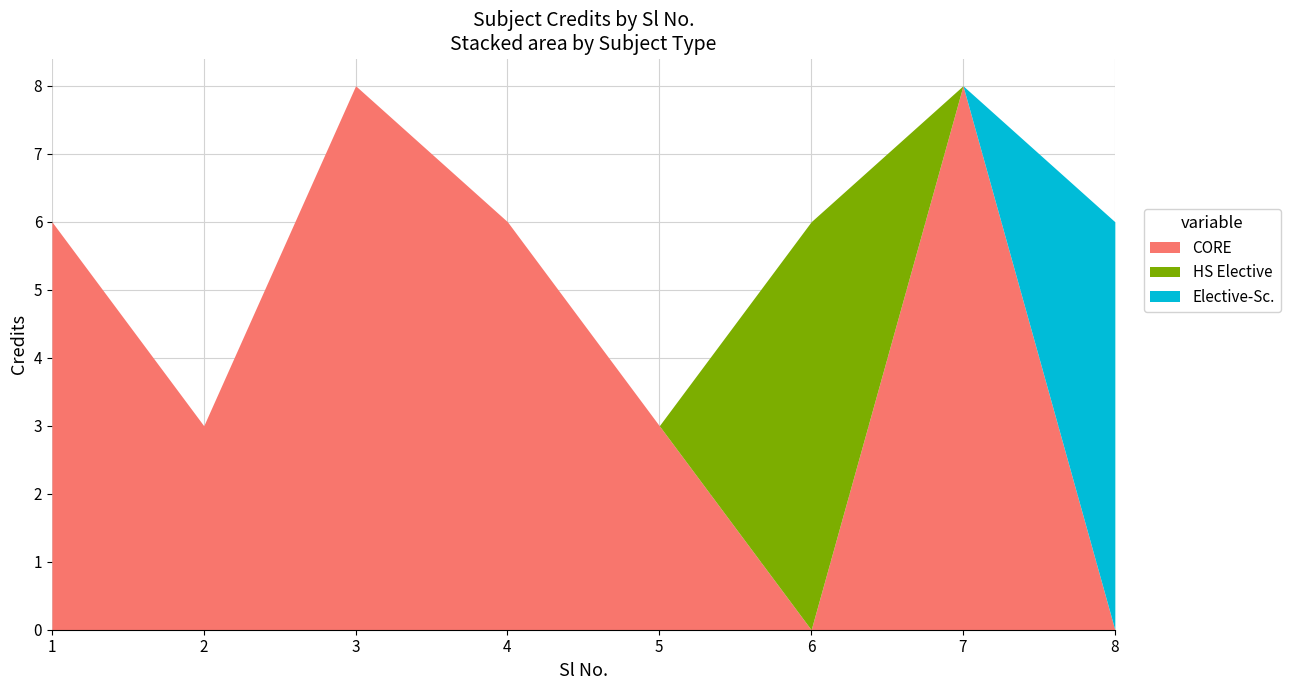

Which label corresponds to the smallest value in the chart?

2